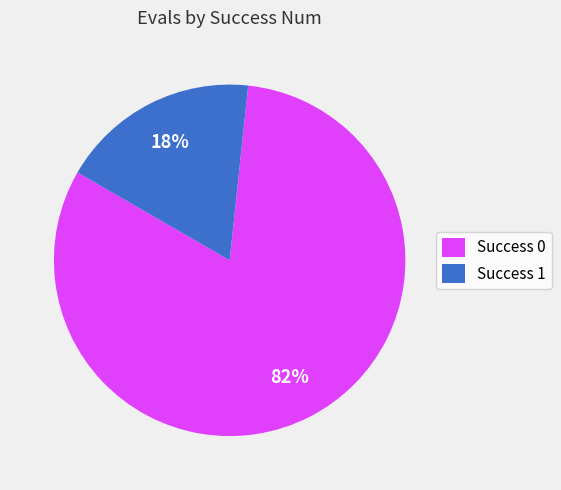

What is the largest slice in the pie chart?

Success 0